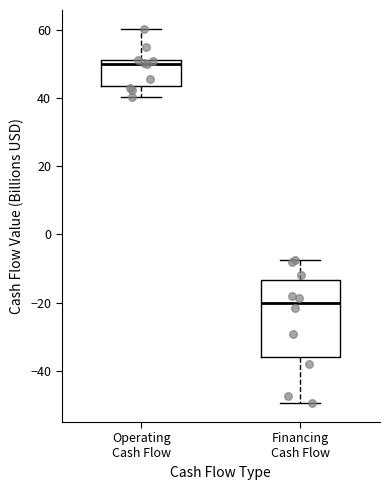

Reading left to right, transcribe this box plot: for each box, give where its median line is, the range the box spans, and where its two whiskers end, as read against the y-axis. The values are not printed on the chart, so give them approximately, as read against the axis.

Operating Cash Flow: median 50, box 44 to 52, whiskers 40 to 60
Financing Cash Flow: median -20, box -36 to -14, whiskers -50 to -8